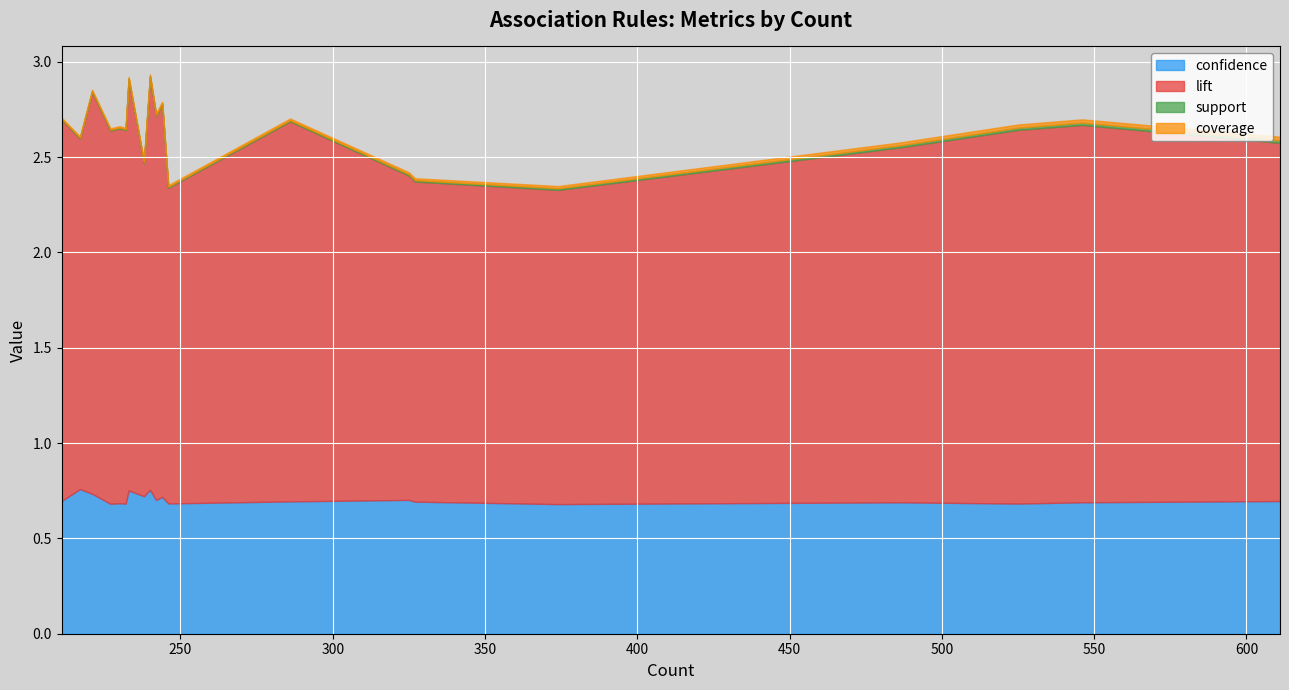

What are all the series names shown in the legend?

confidence, lift, support, coverage